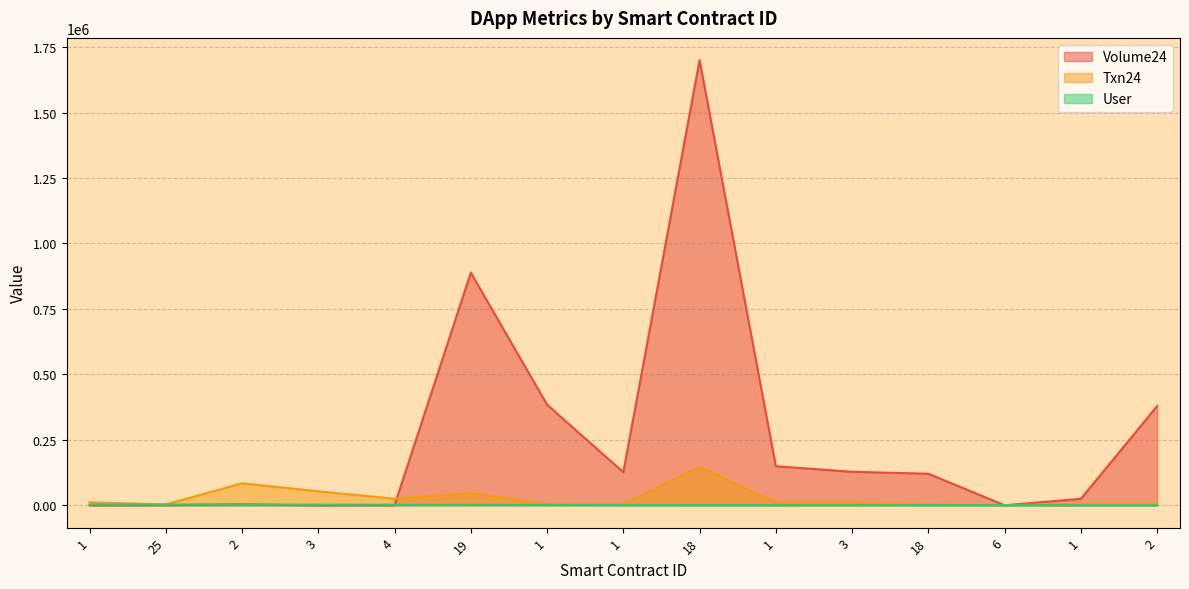

What is the label of the 15th point from the right?

1